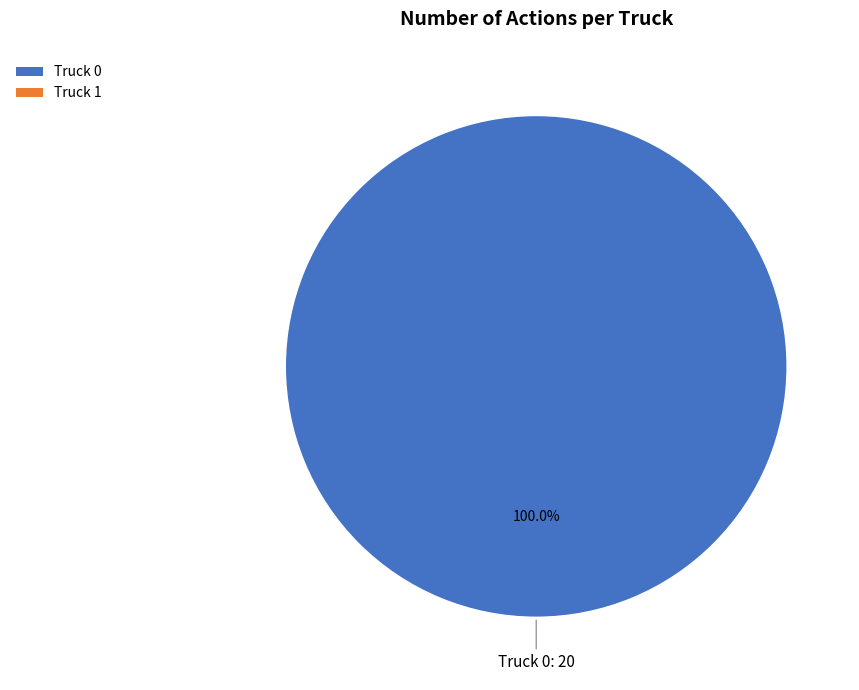

Is there a majority slice in this chart?

Yes